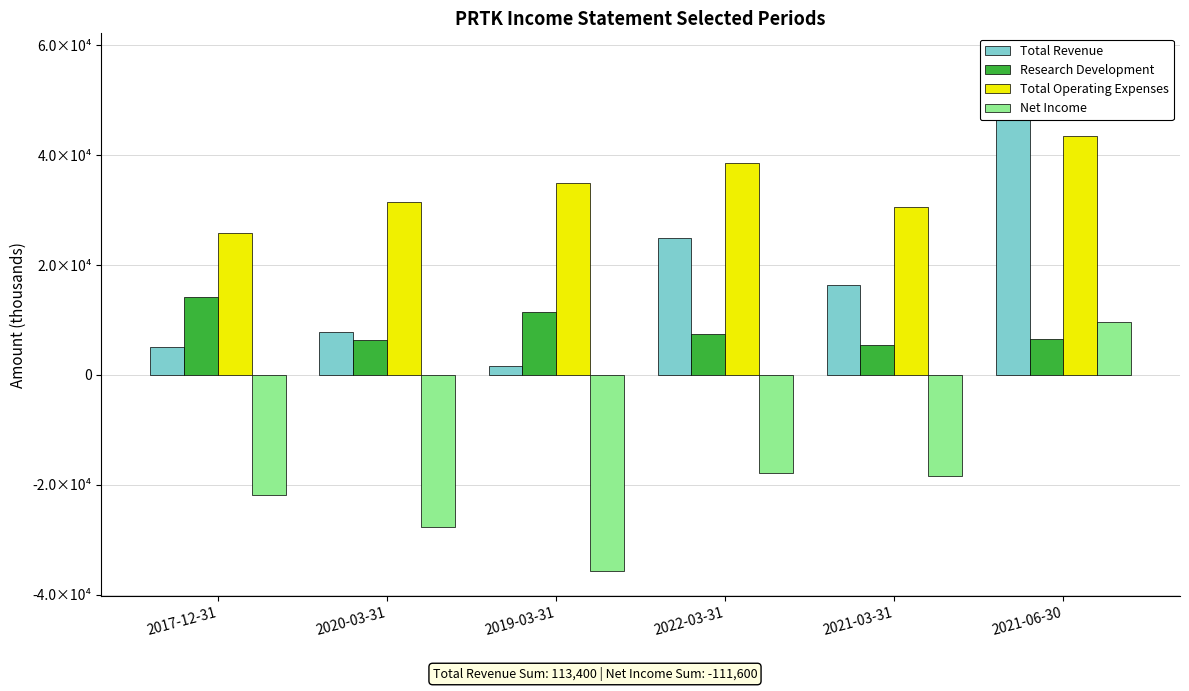

How many series are shown in this chart?

4